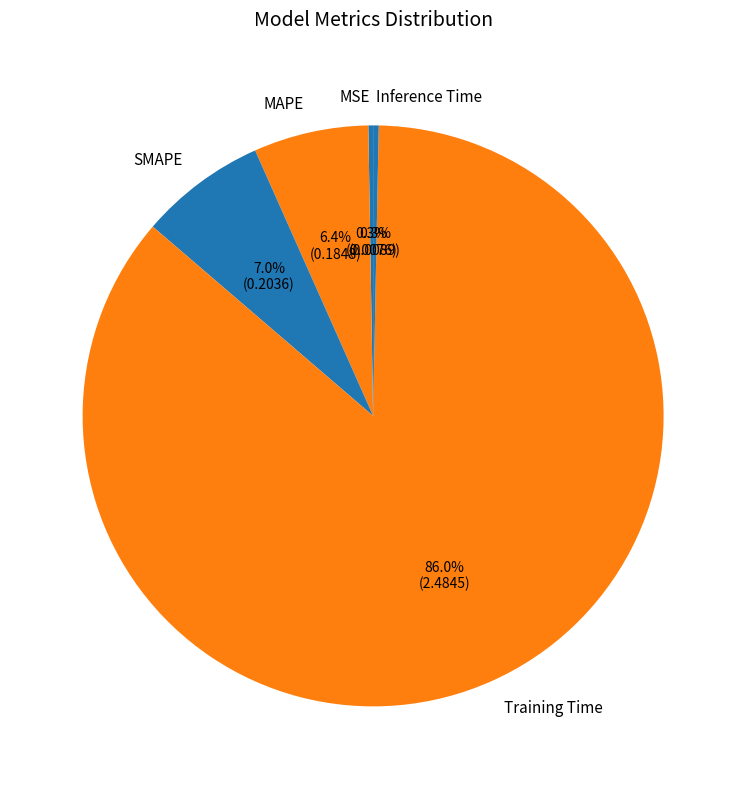

Does Inference Time represent more than half of the total?

No